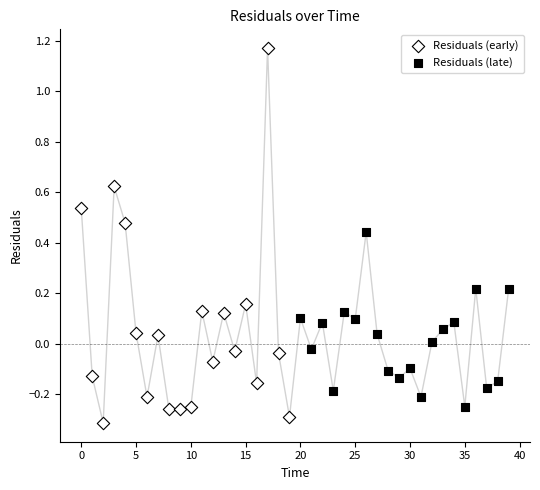

Which series reaches the maximum Y coordinate?

Residuals (early)